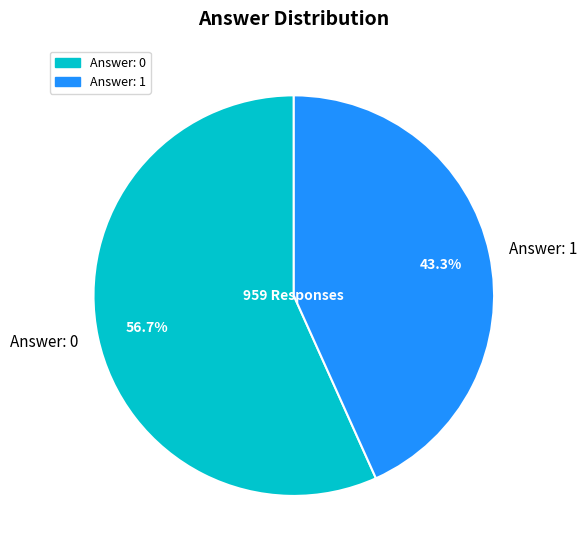

Between Answer: 0 and Answer: 1, which is larger?

Answer: 0